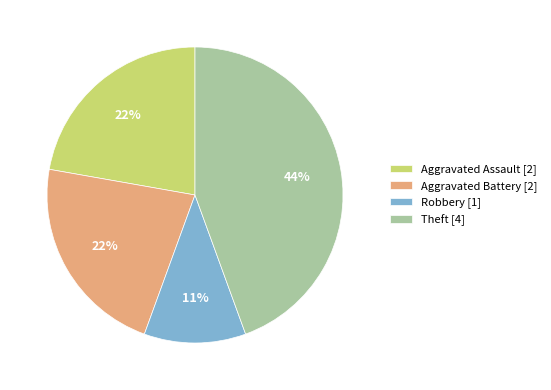

Is the sum of Theft [4] and Aggravated Assault [2] greater than half?

Yes